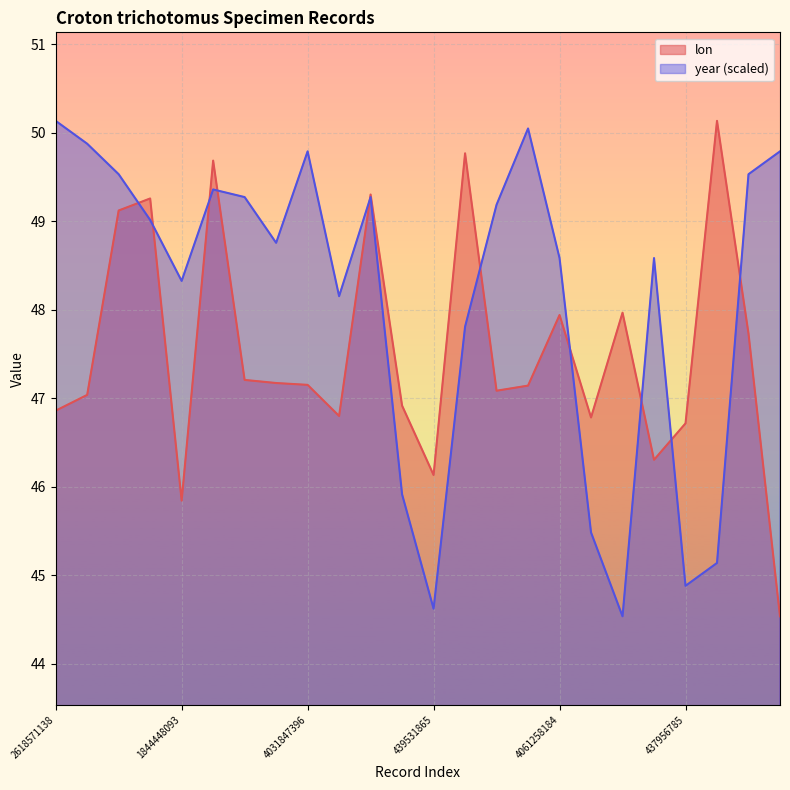

How many interior local peaks does the year series have?

5